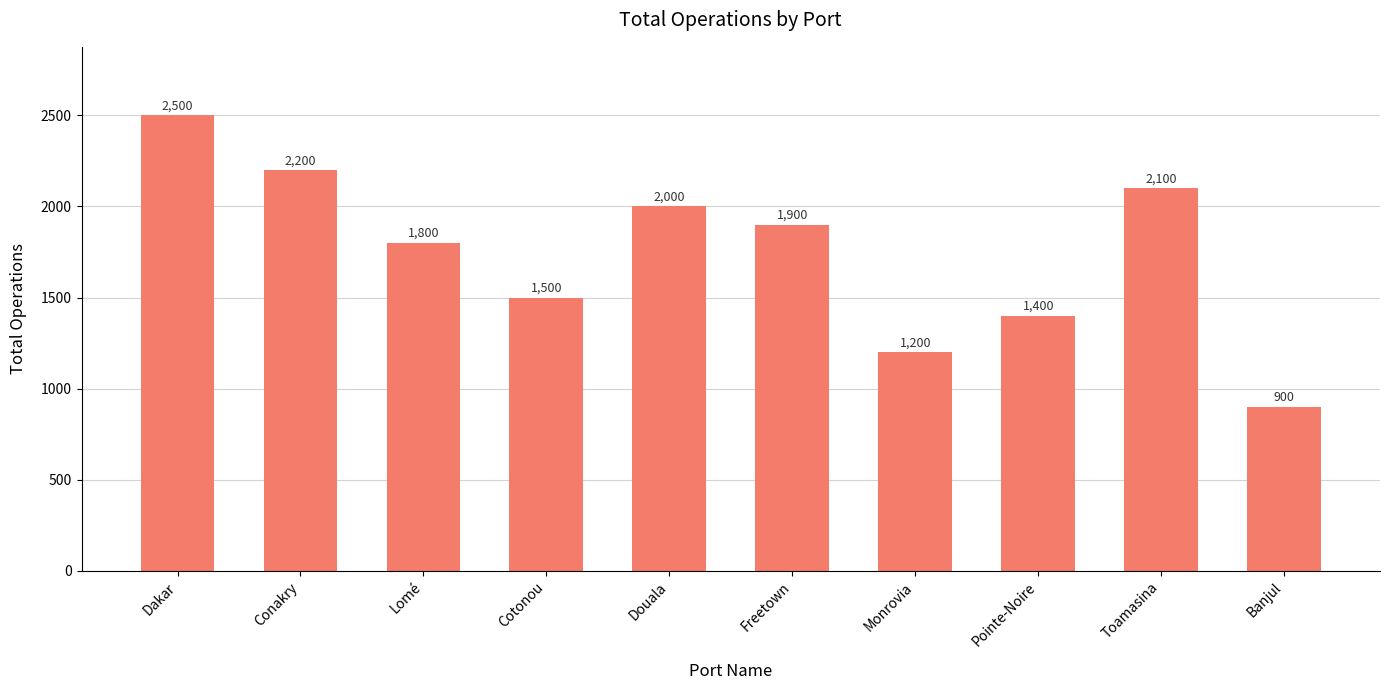

What is the label of the 2nd bar from the right?

Toamasina